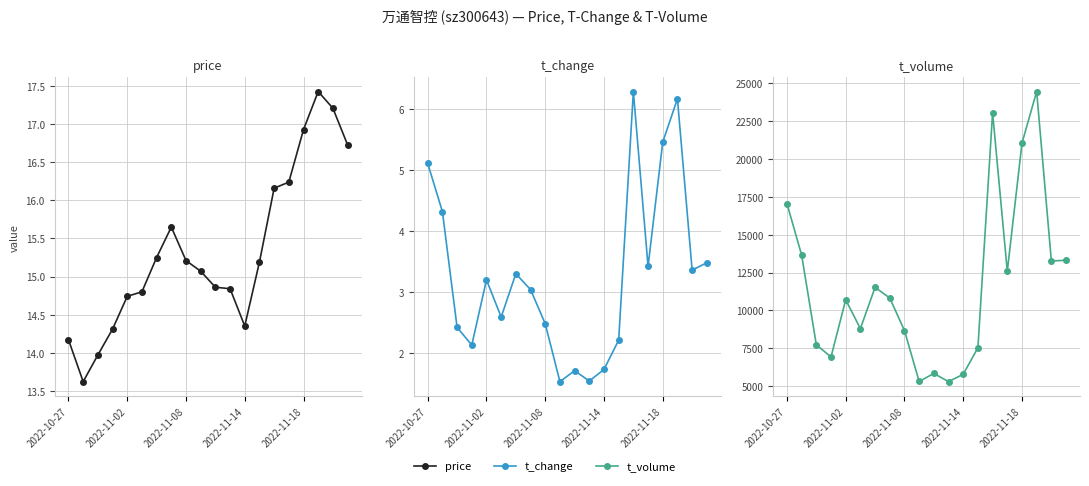

True or false: t_change and price intersect in this chart.

False